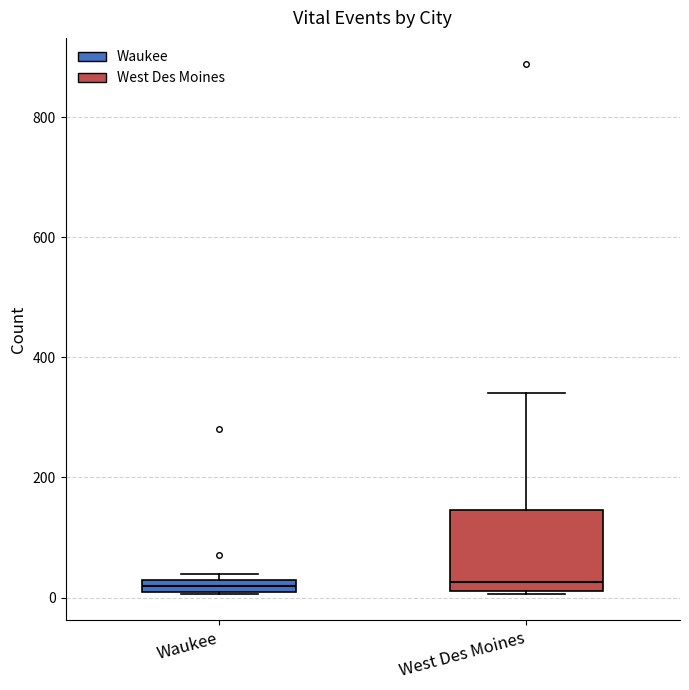

Where is the lower edge of the box for Waukee on the y-axis? The values are not printed on the chart, so give them approximately, as read against the axis.

20